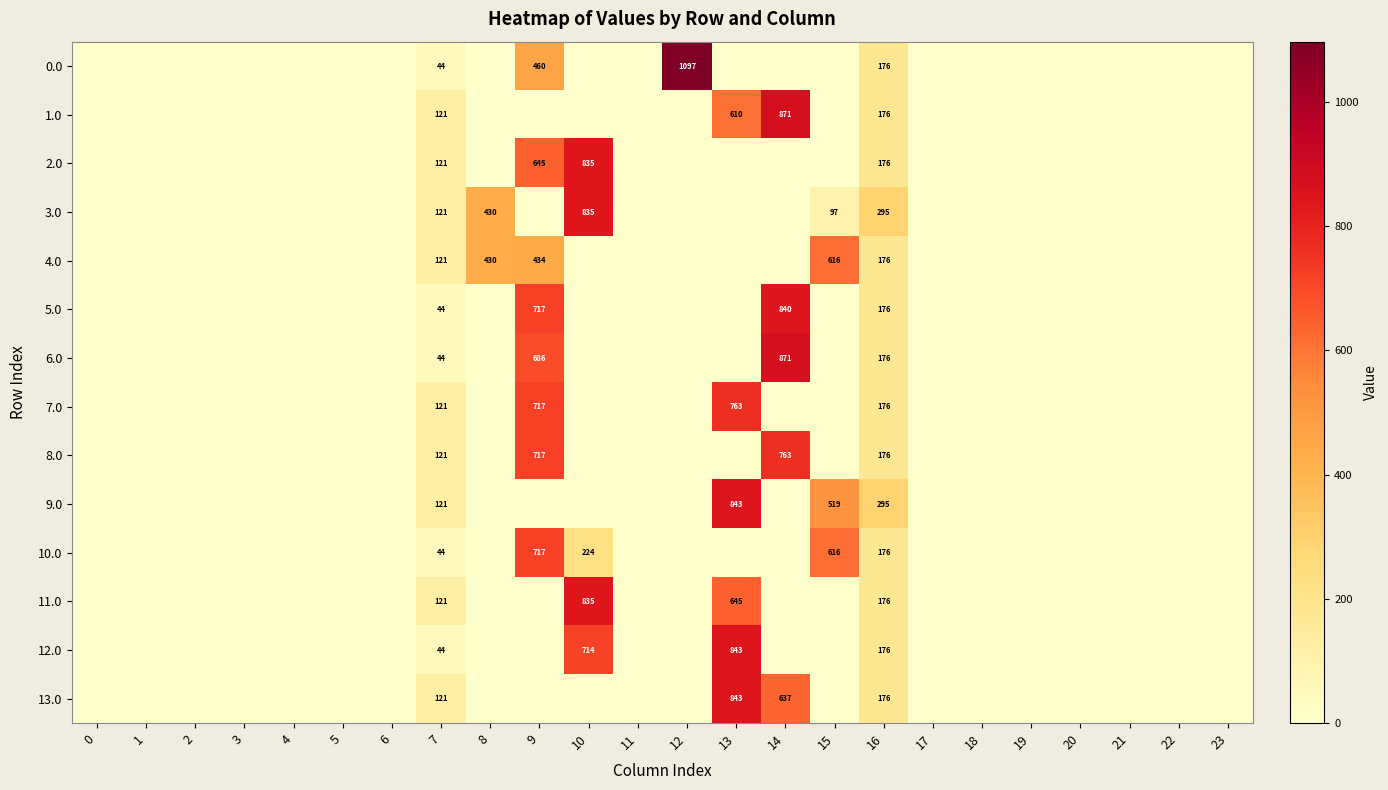

Is it true that 0.0 equals -471.2 at 0?

False